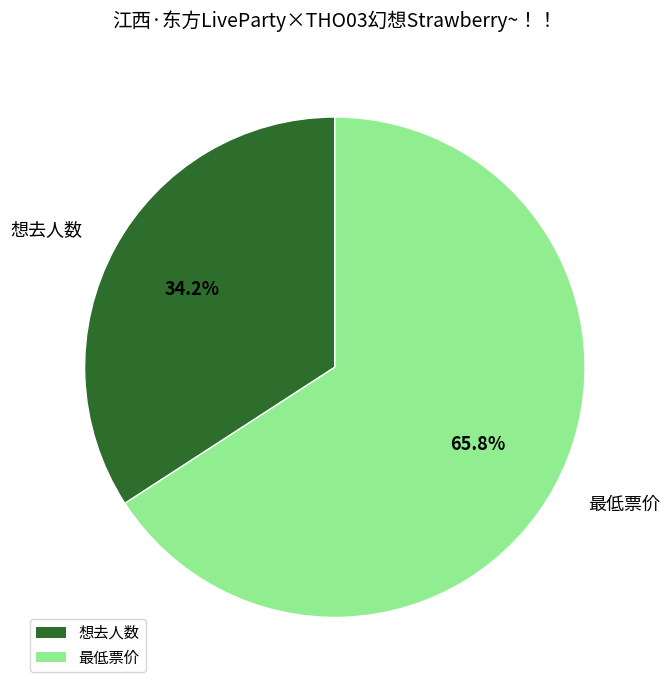

Which category accounts for the majority?

最低票价